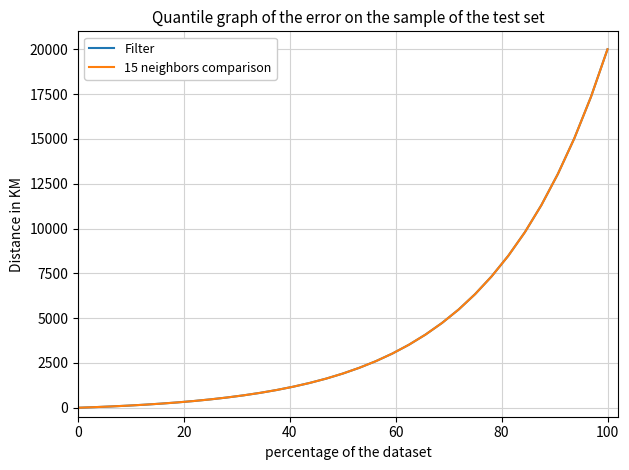

True or false: Filter has more than 1 interior local peaks.

False